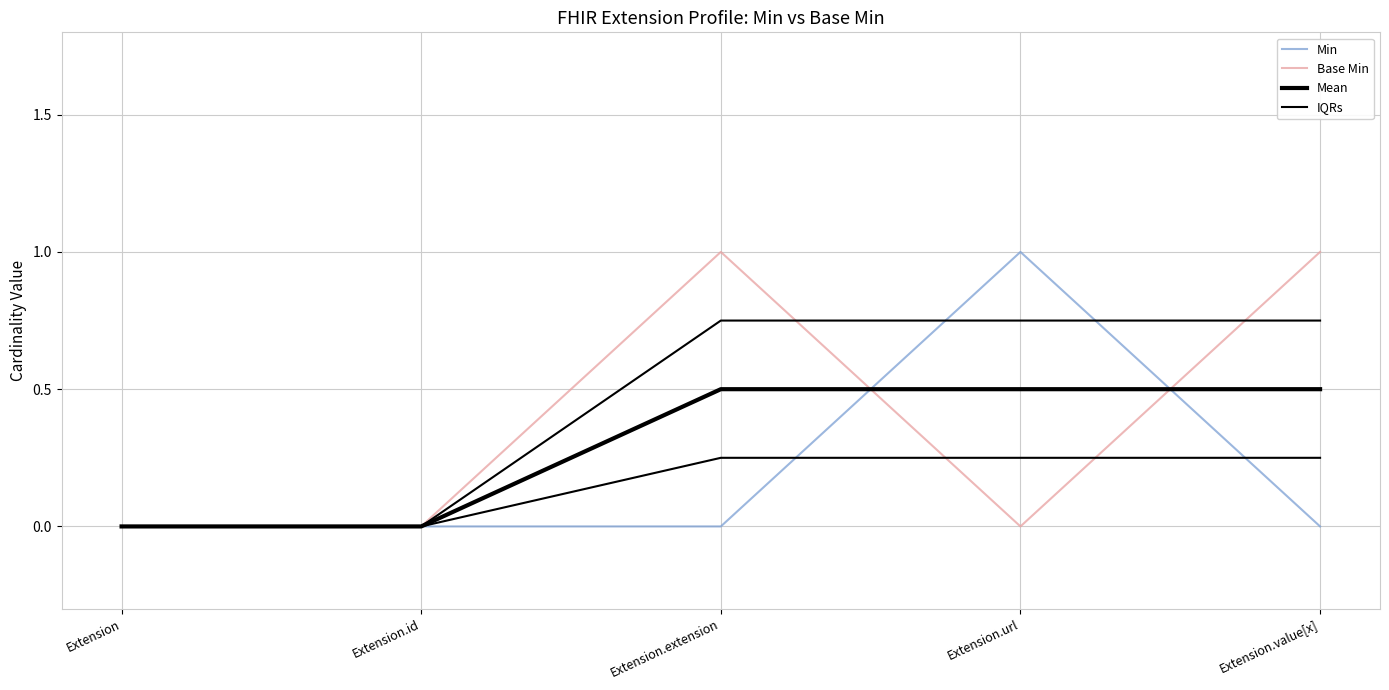

What is the total value across all series at Extension.value[x]?

1.8